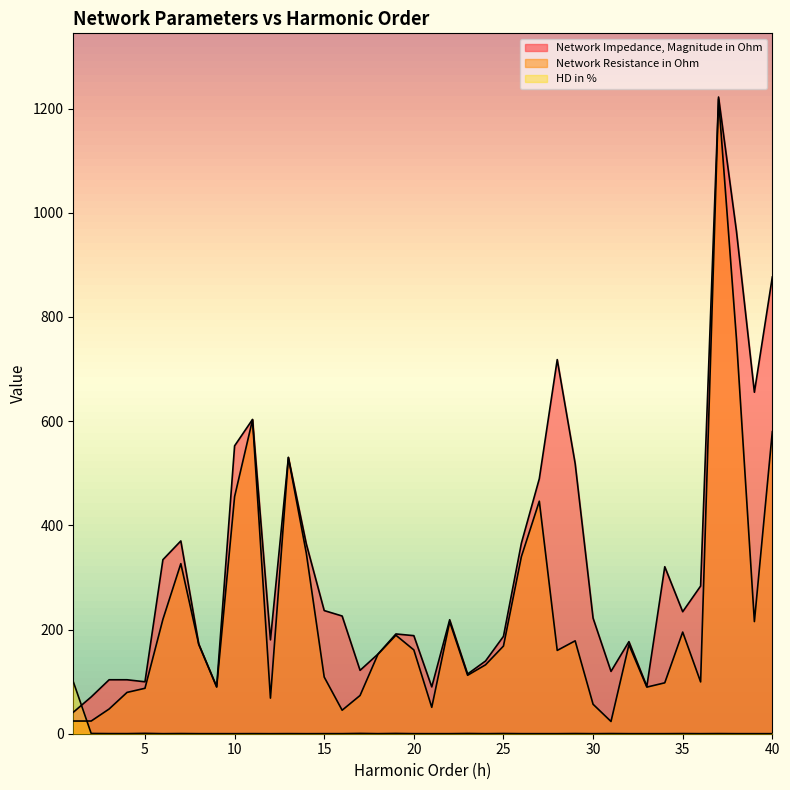

Which series has the largest total across all categories?

Network Impedance, Magnitude in Ohm